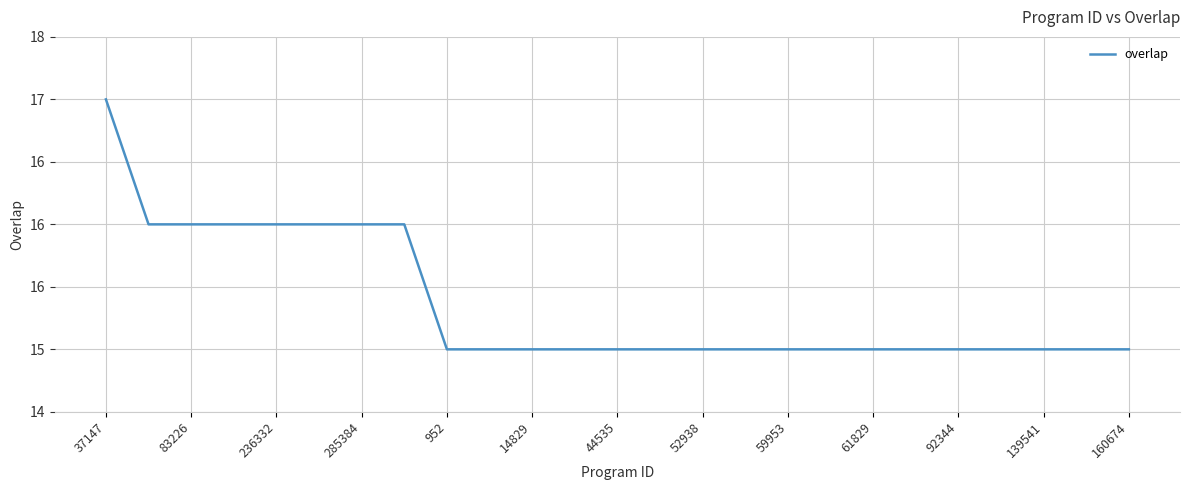

Which label corresponds to the smallest value in the chart?

952